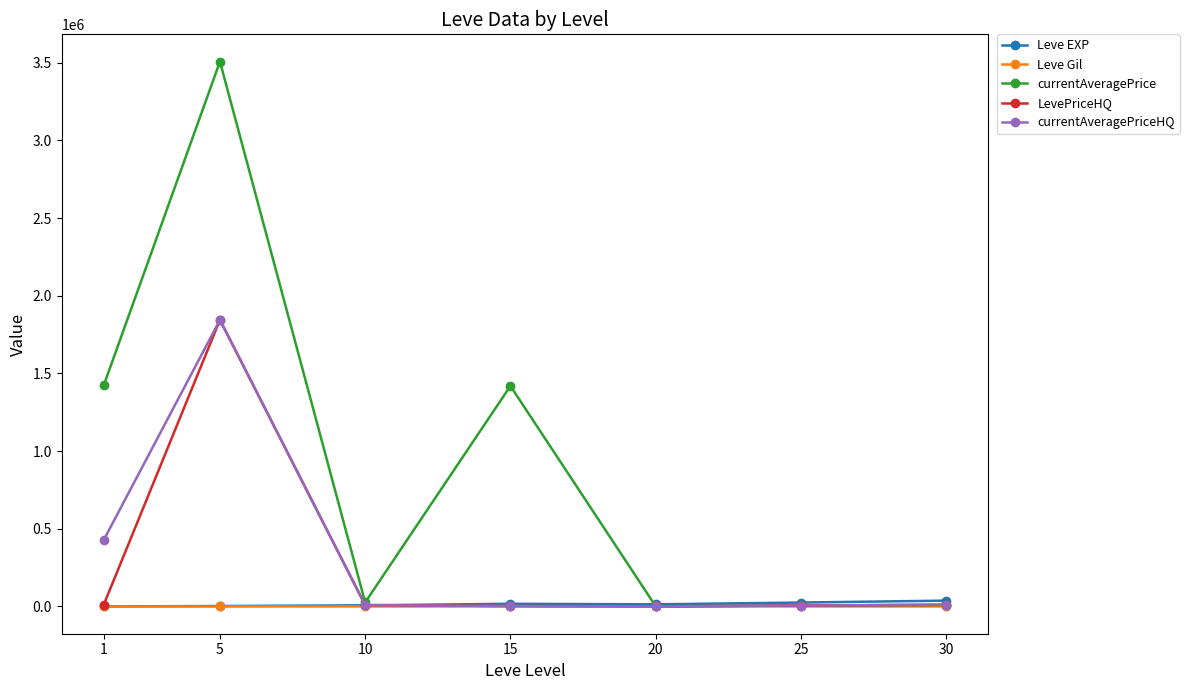

At which category is the sum across all series the highest?

5